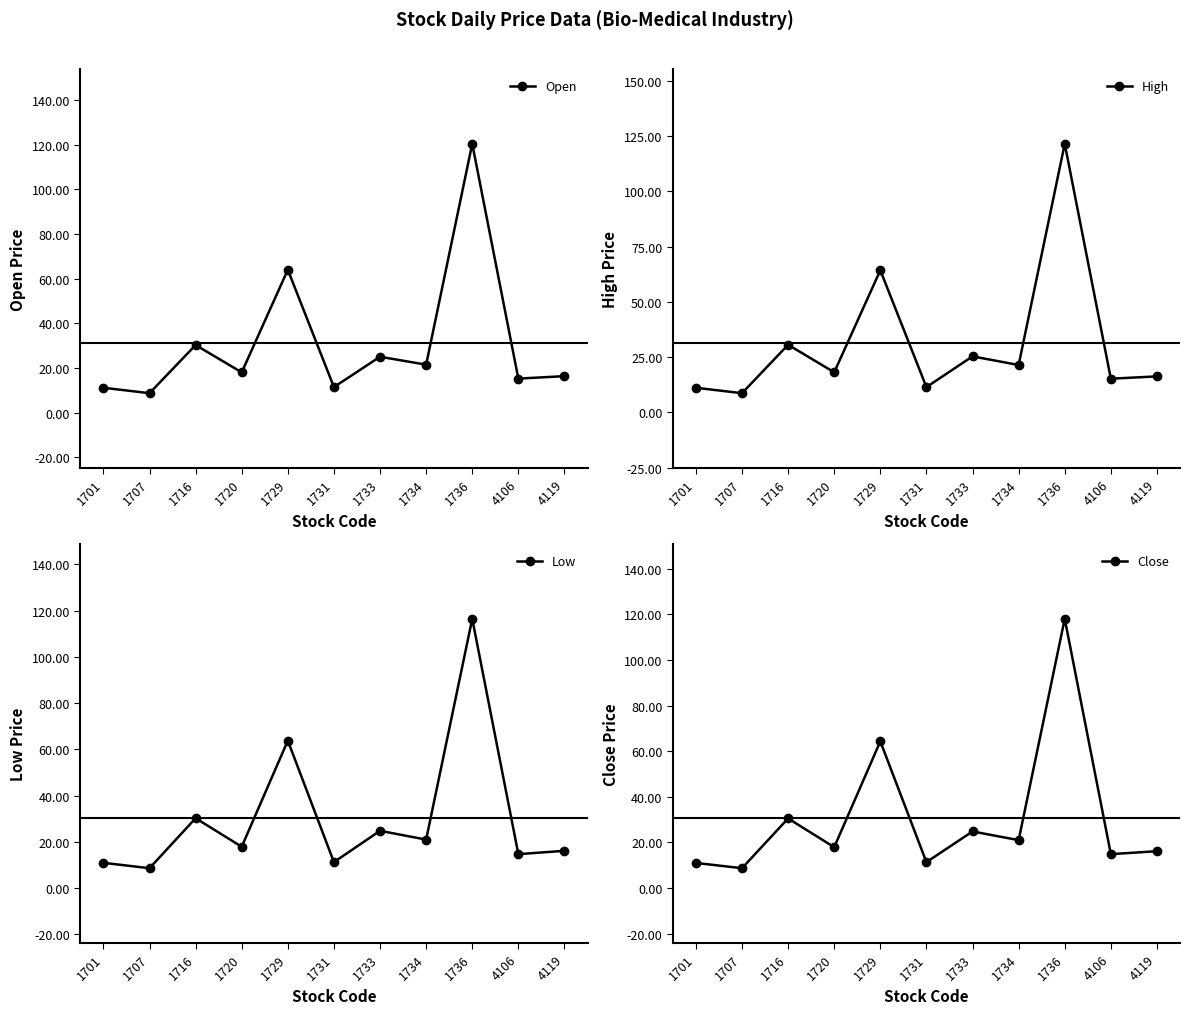

Is the value of Open at 1731 greater than the value of Close at 1736?

No